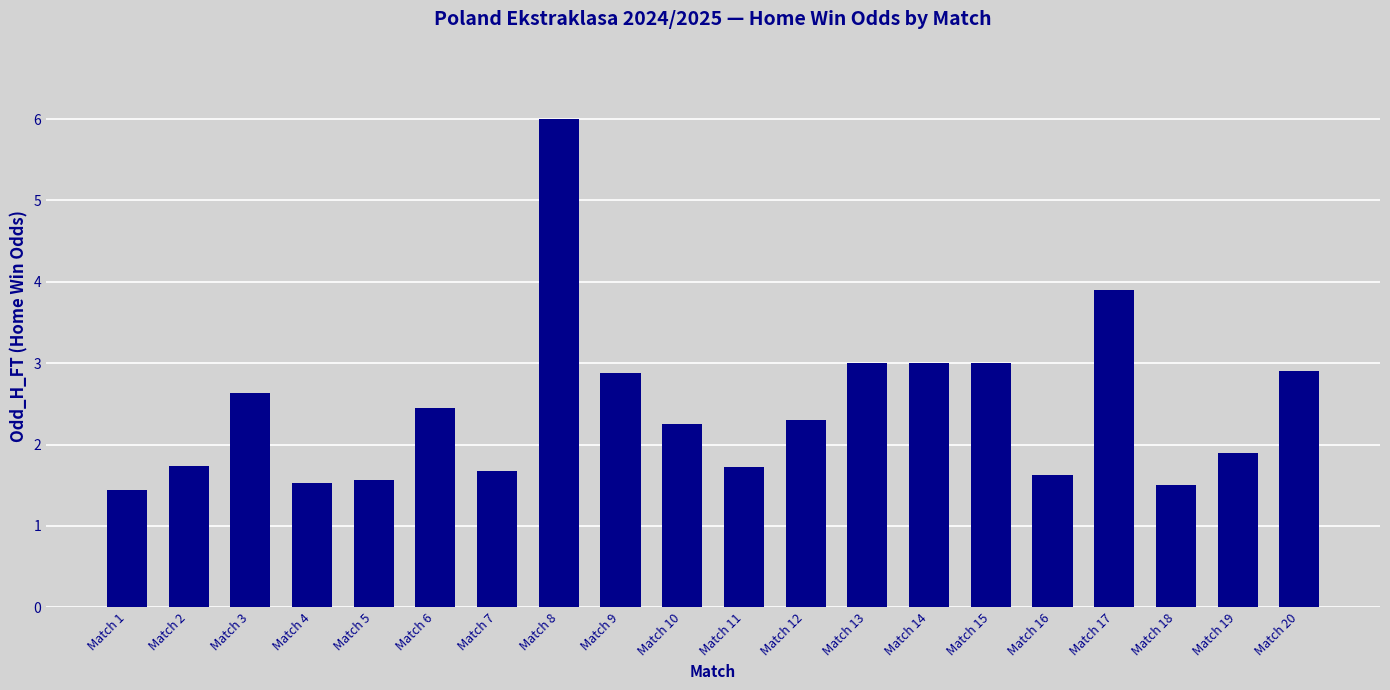

At which label does the data first exceed 2?

Match 3